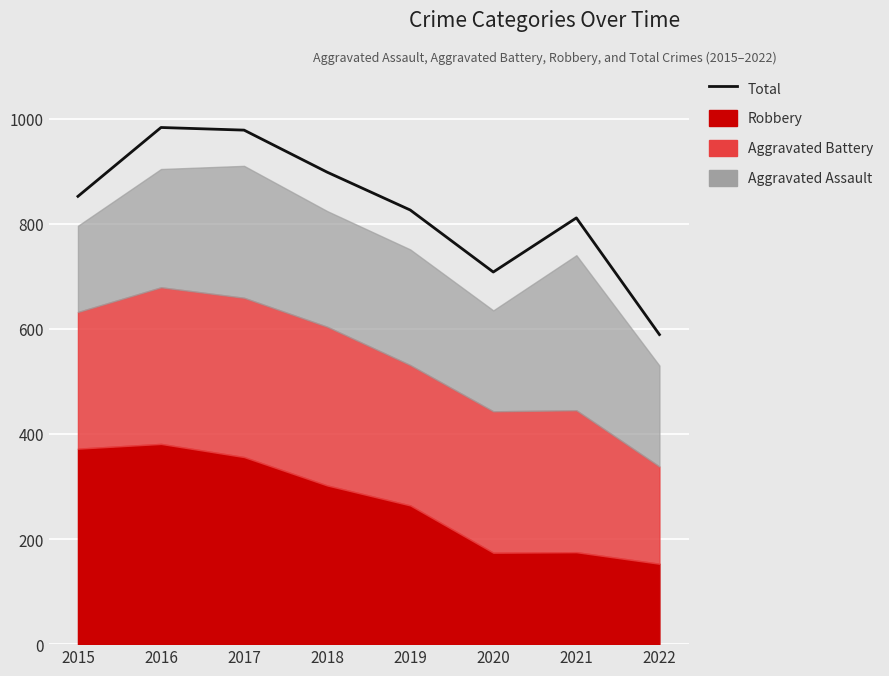

How many categories are shown in the chart?

8